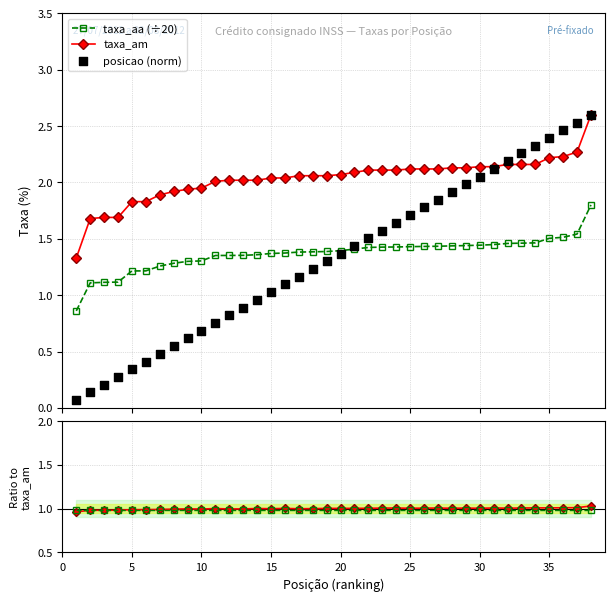

What is the value of the taxa_aa (÷20) point at the 3rd from the left?

1.1